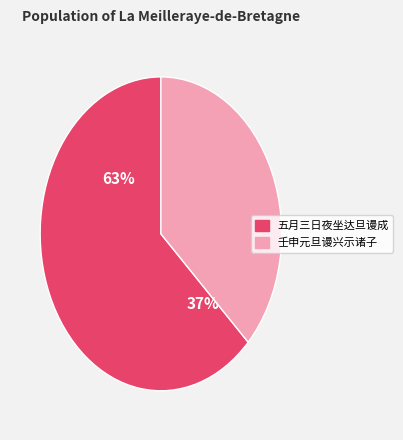

Rank the categories by value from highest to lowest.

五月三日夜坐达旦谩成, 壬申元旦谩兴示诸子